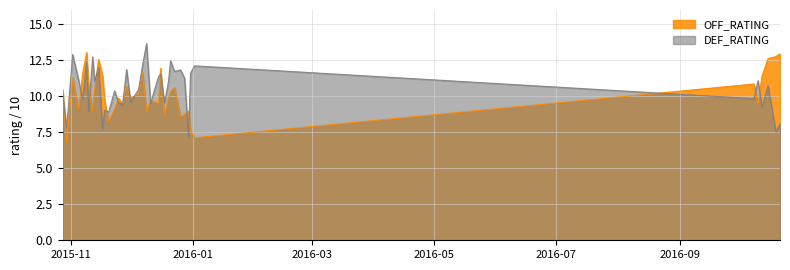

What is the lowest value of the OFF_RATING series?

6.8